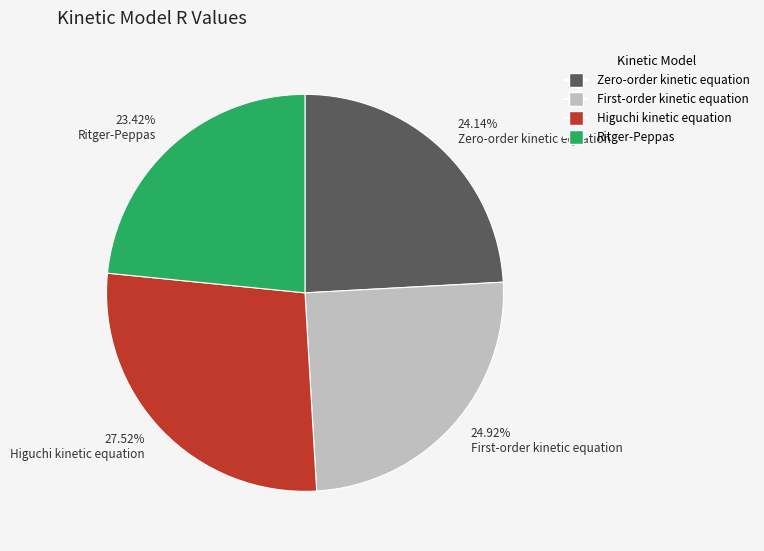

Does any single category account for the majority?

No